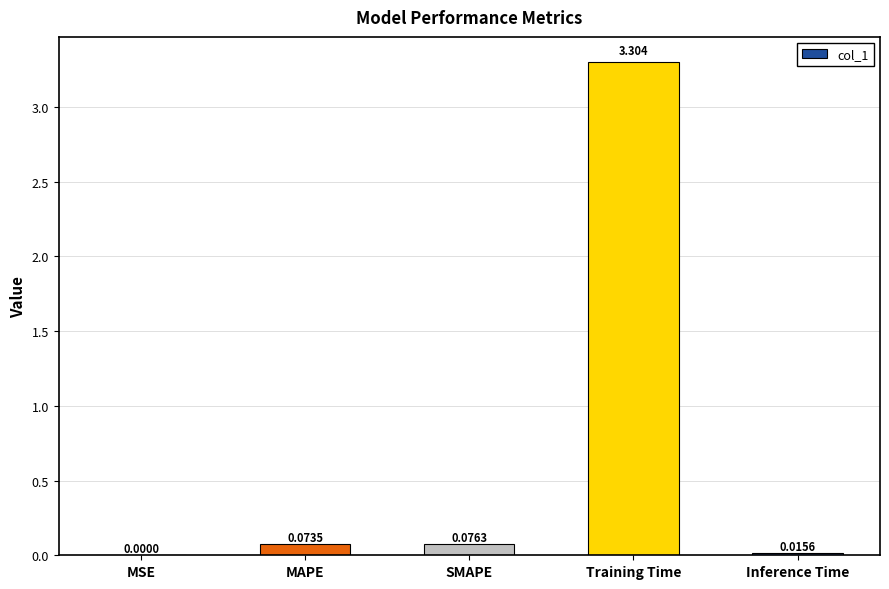

Between MSE and MAPE, which is larger?

MAPE